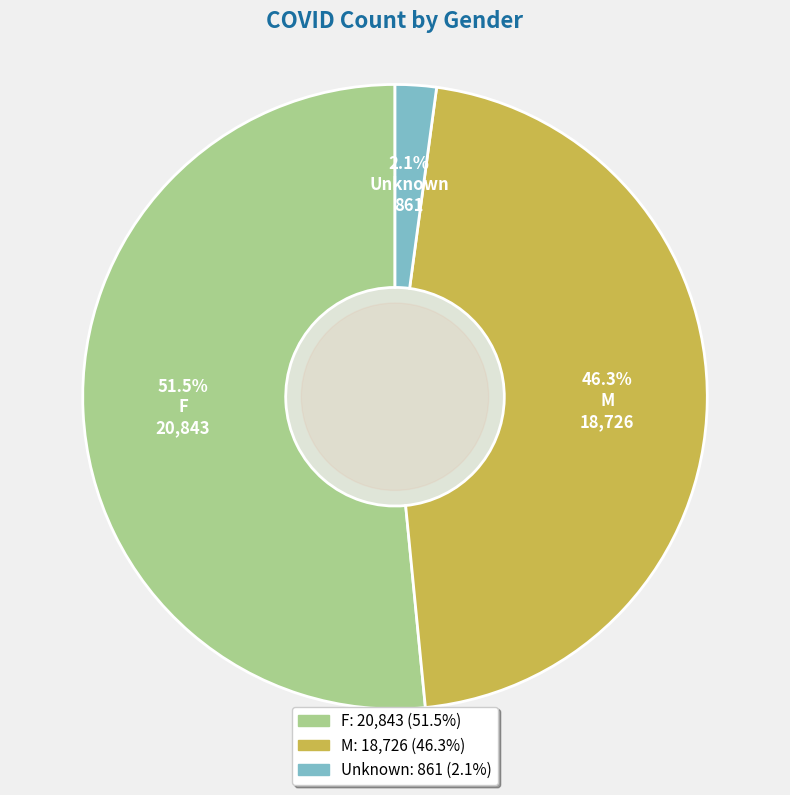

To the nearest percent, what is the combined percentage of M and F?

98%